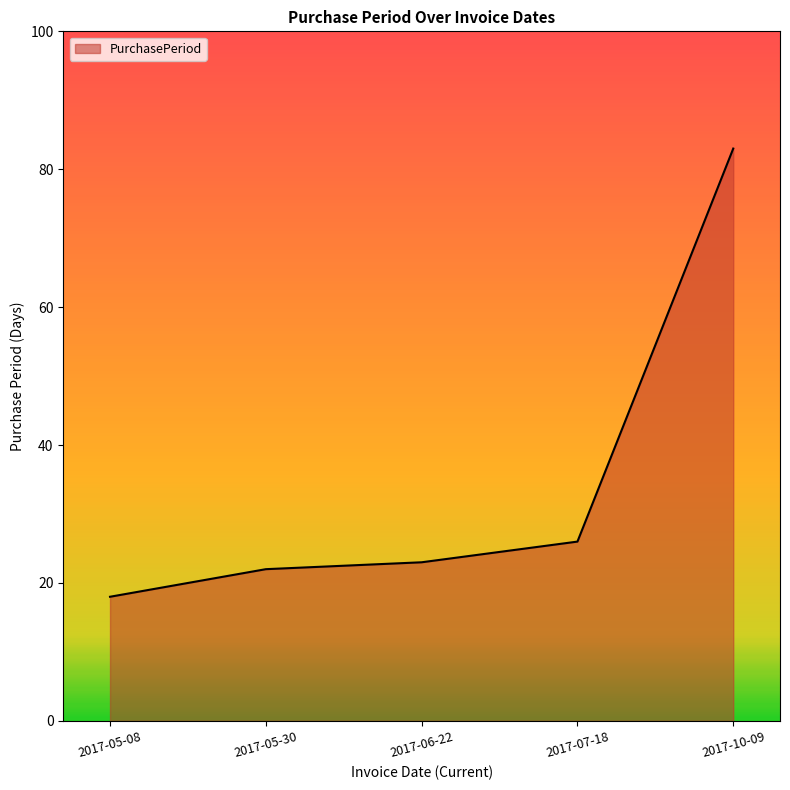

The value at 2017-06-22 is 23. True or false?

True